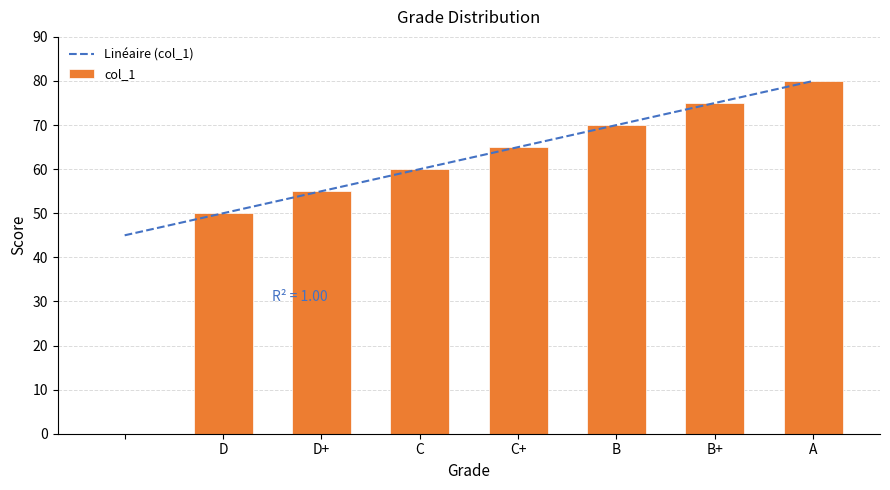

What is the sum of all values?

455